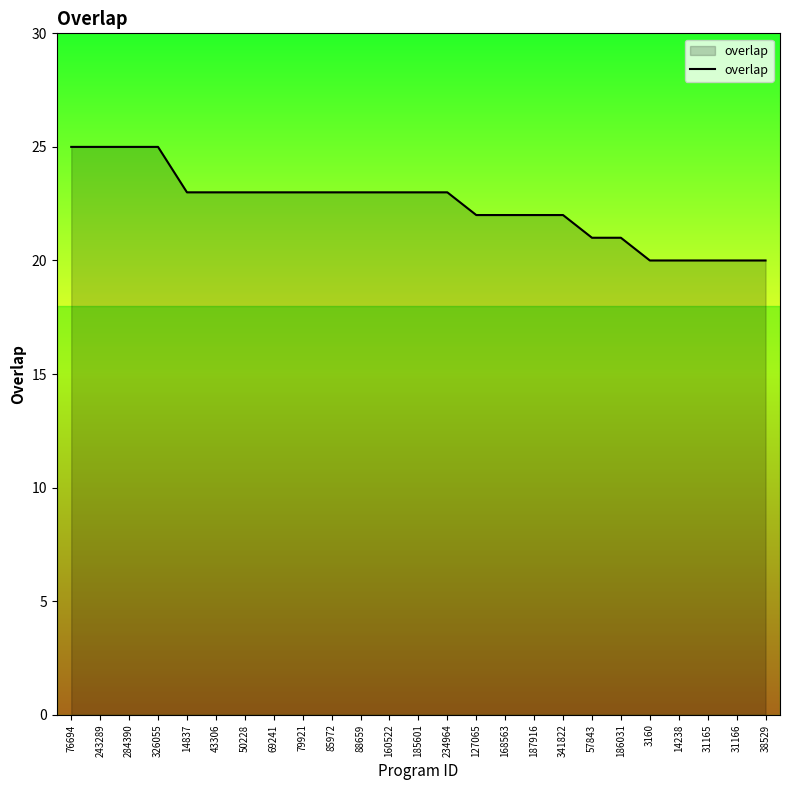

What position from the left is 127065?

15